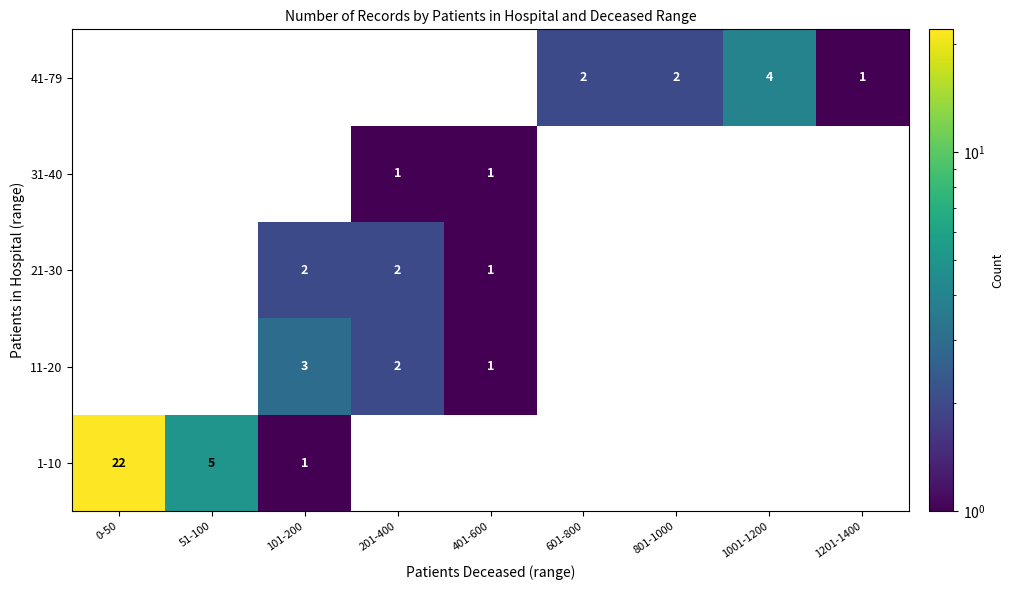

How many data points does each series have?

9